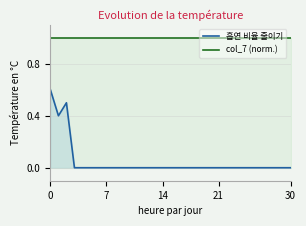

How many points are higher than both their immediate neighbors (excluding endpoints)?

1